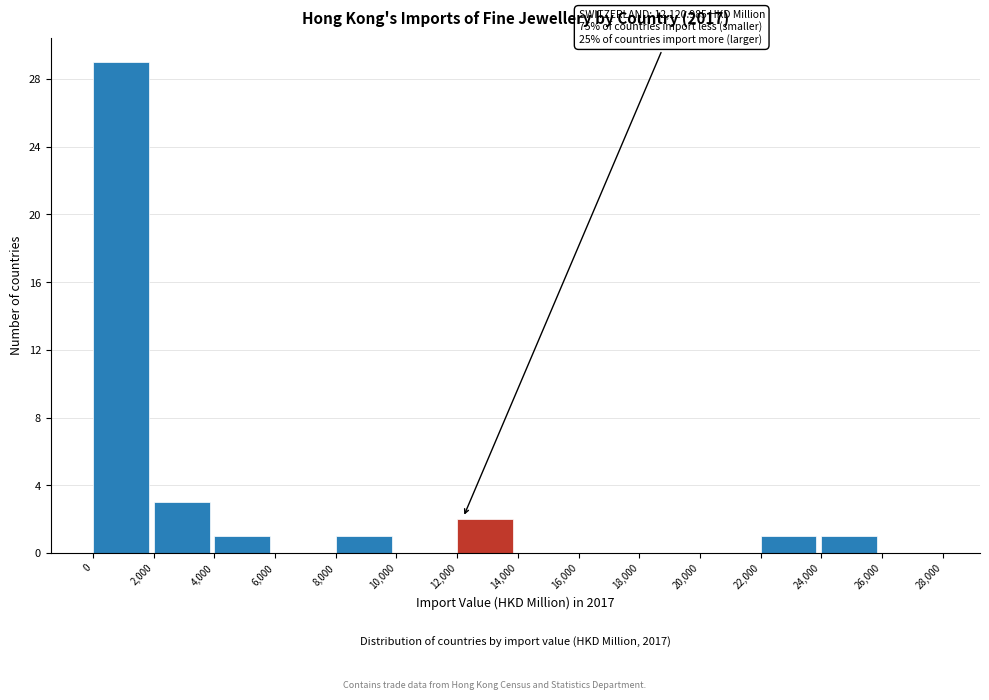

Which range on the x-axis has the tallest bar?

0 to 2,000